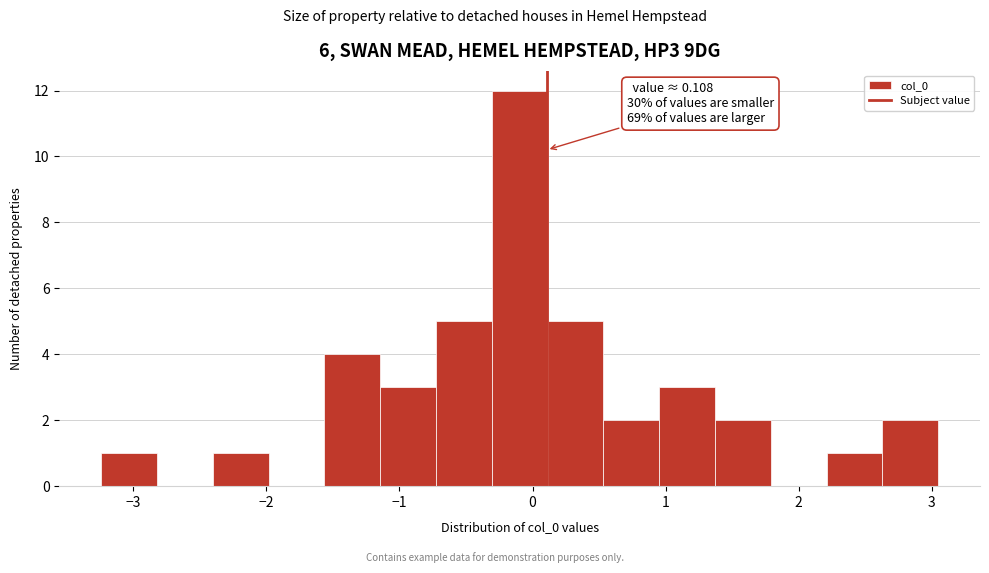

Over which range of the x-axis is the bar tallest?

-0.3 to 0.1